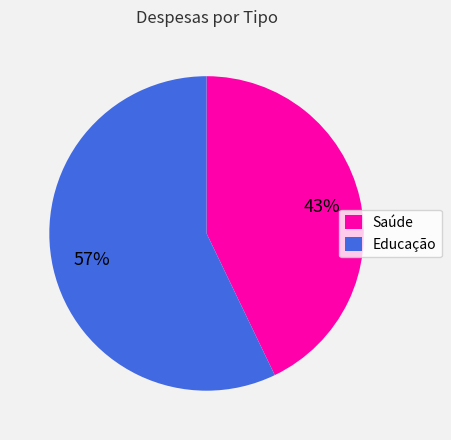

How many slices are in this pie chart?

2